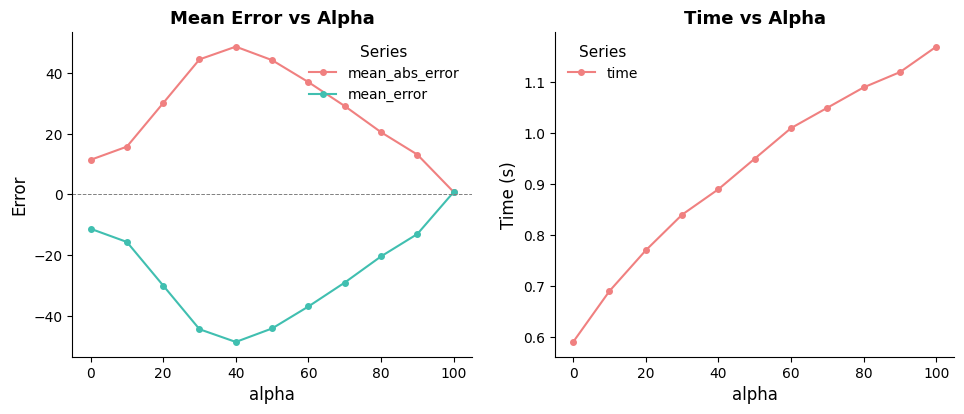

List the series in order of their overall mean, lowest first.

mean_error, time, mean_abs_error